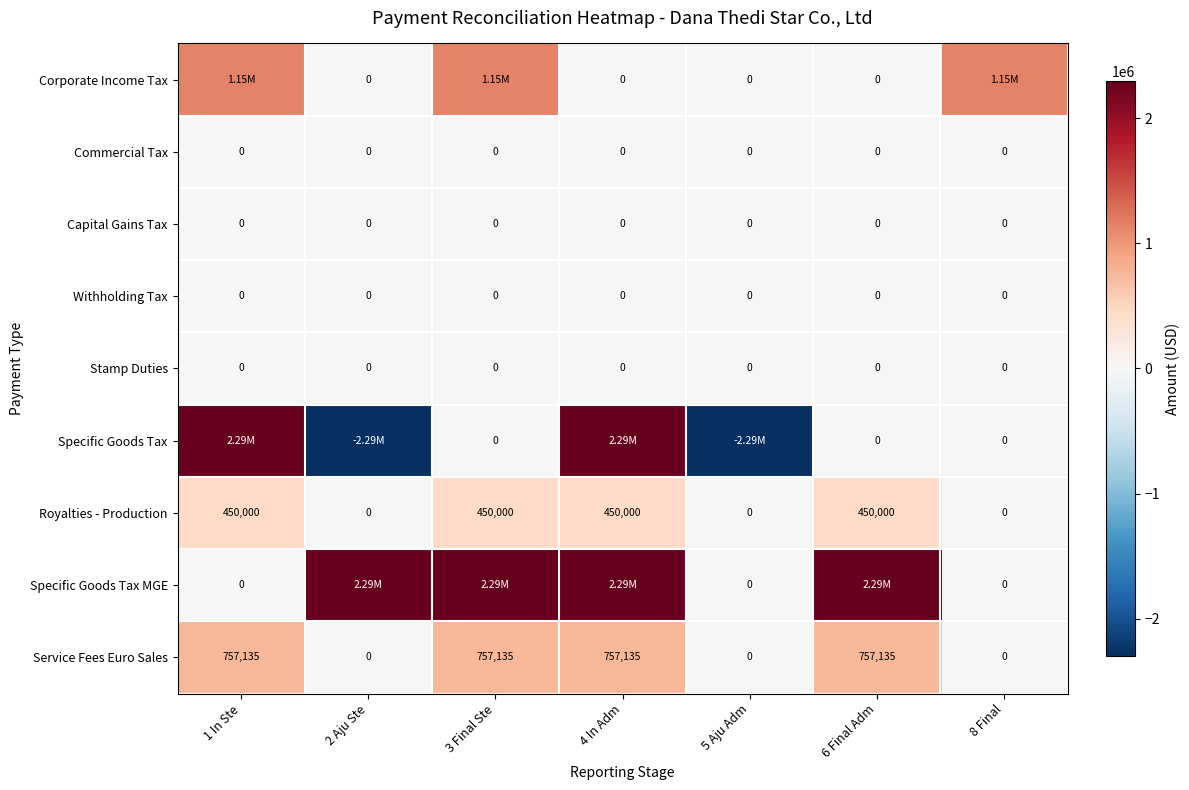

What is the difference between the second highest and minimum values in the Royalties - Production series?

450000.0